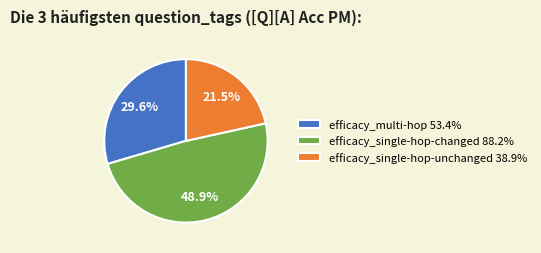

Count the number of slices in the pie.

3